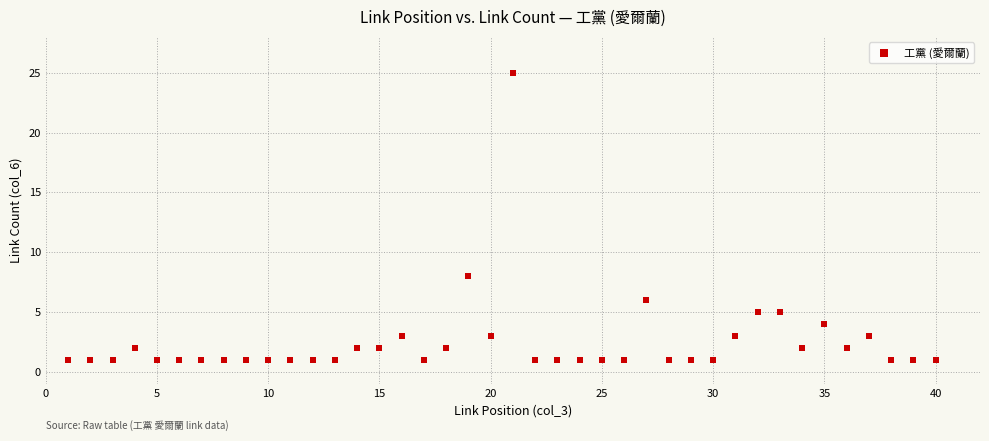

What is the range of Y values (max minus min)?

24